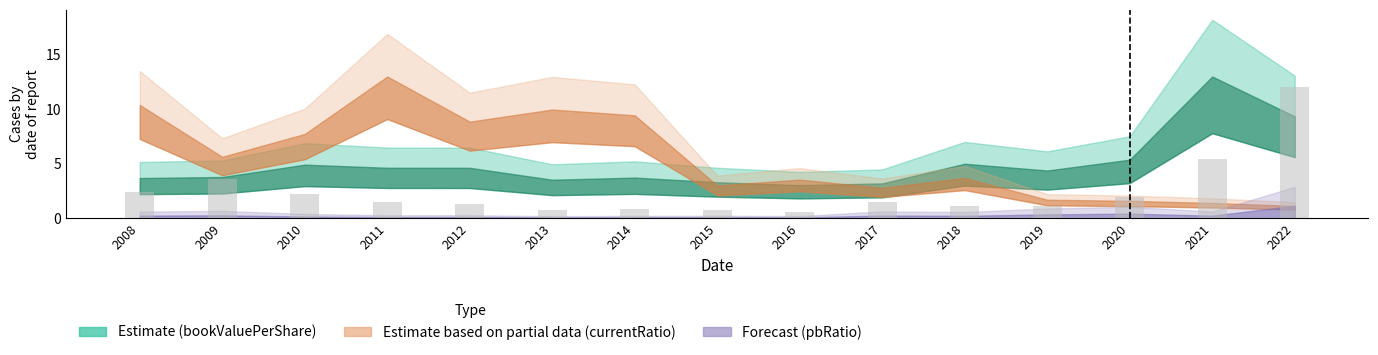

Is it true that the value at 2018 is 0.4?

False